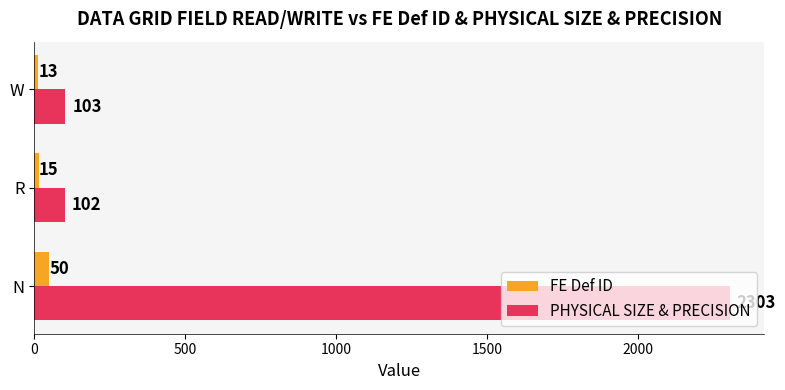

The FE Def ID series shows 50 at N. True or false?

True